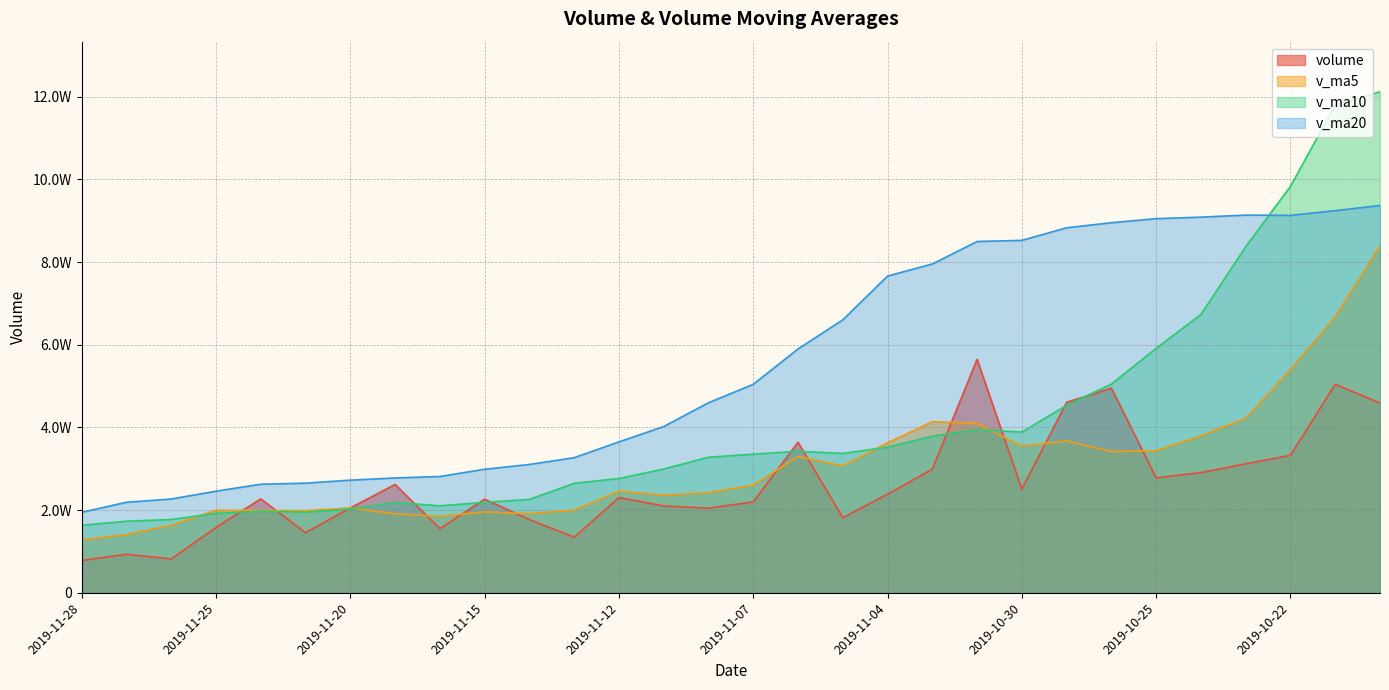

At which label does volume first exceed 23036?

2019-11-19